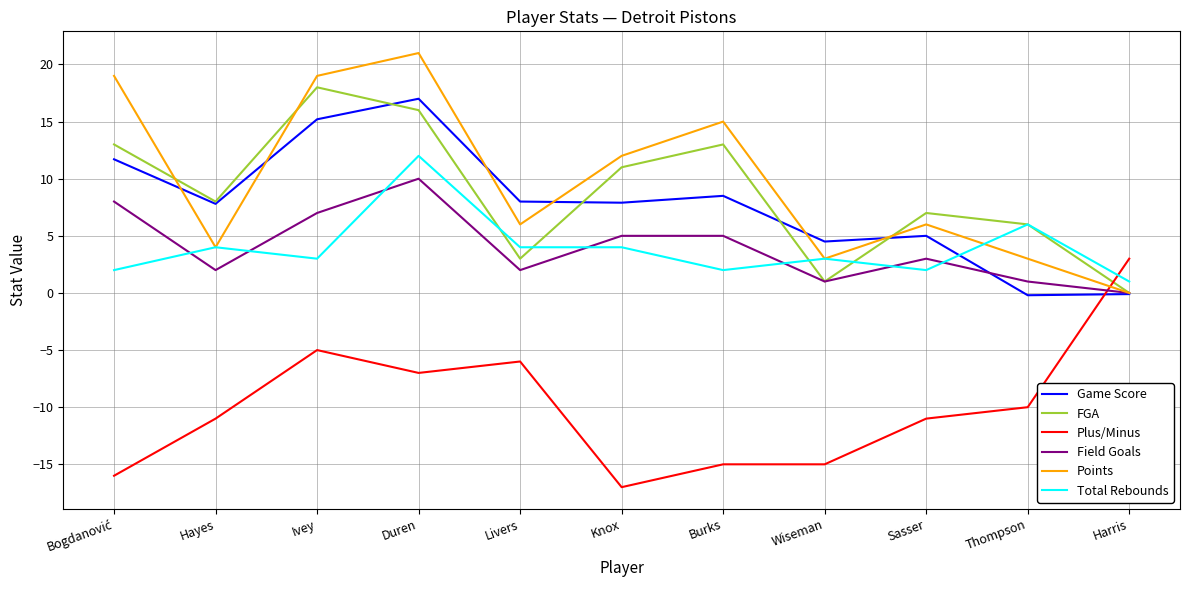

Which series changed the most between Livers and Burks?

FGA